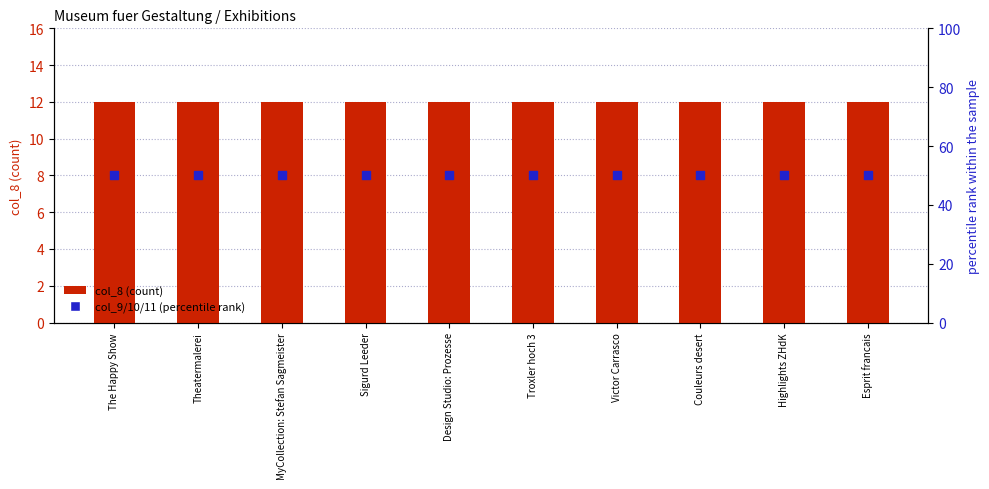

Which series has the largest total across all categories?

col_9/10/11 (rank)